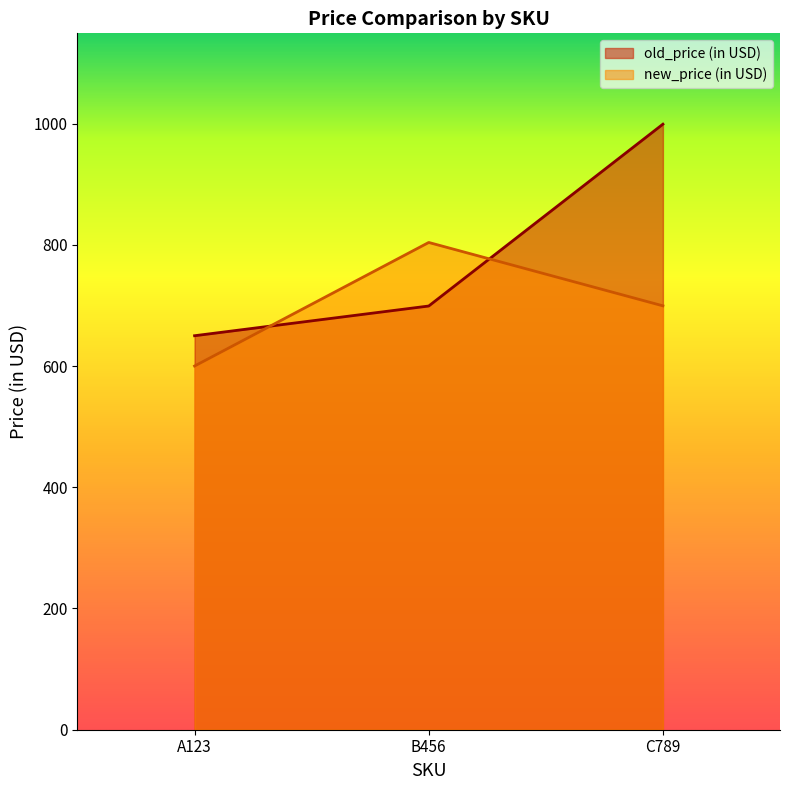

Which series has the largest range (max minus min)?

old_price (in USD)